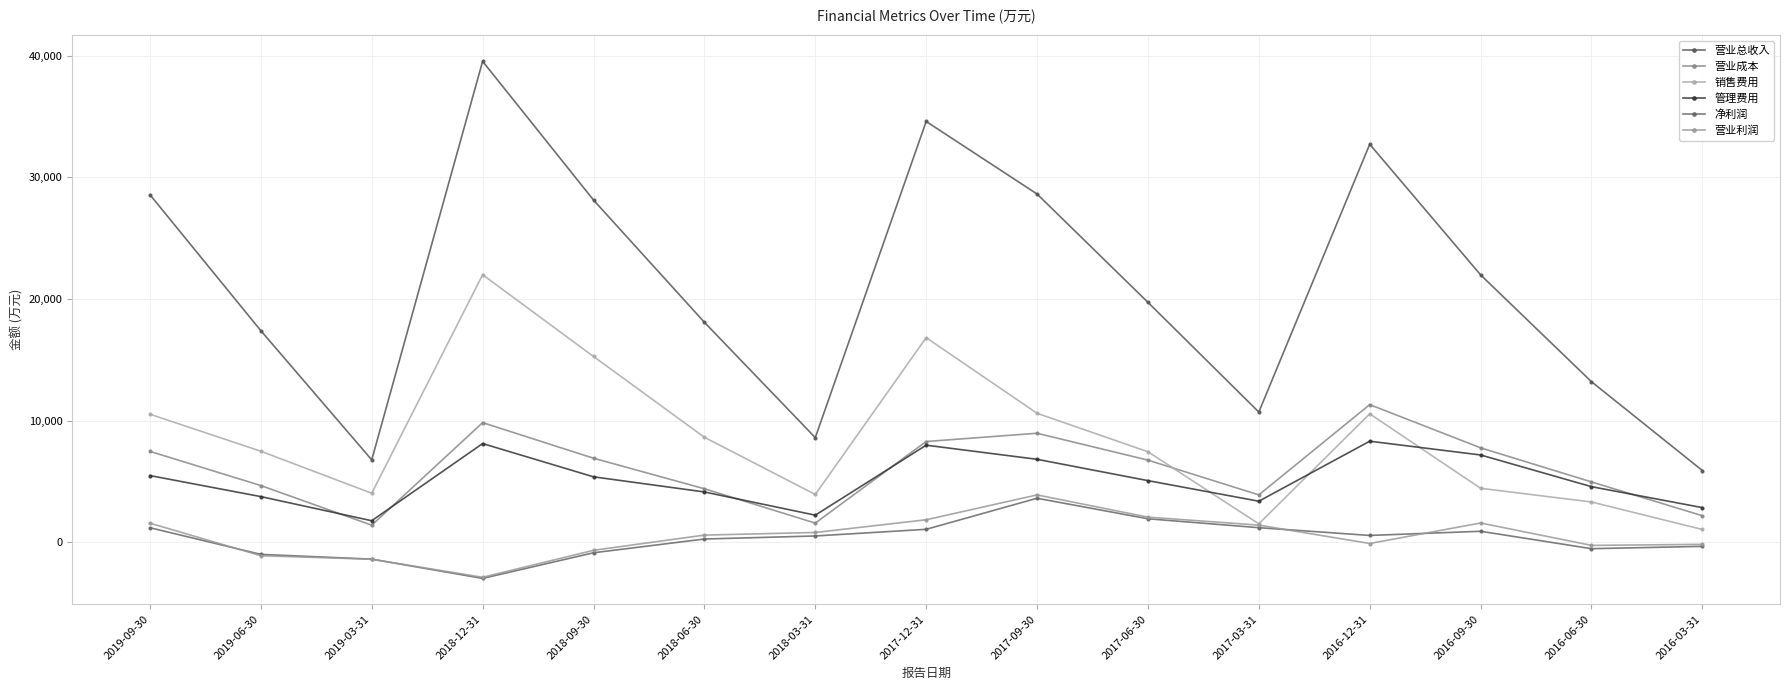

Is this an area chart (filled region under the line)?

No